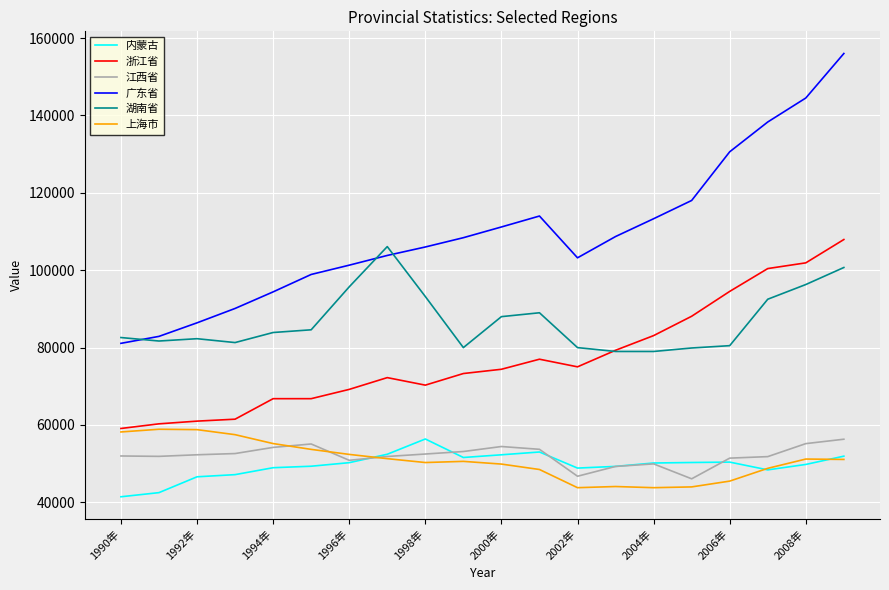

Which series has the widest spread of values?

广东省